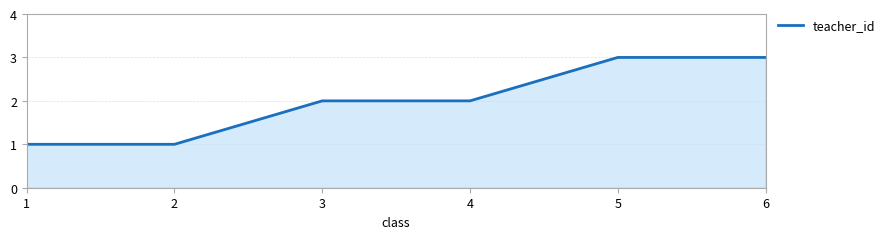

Approximately how many times larger is the value at 6 compared to 2?

3.0